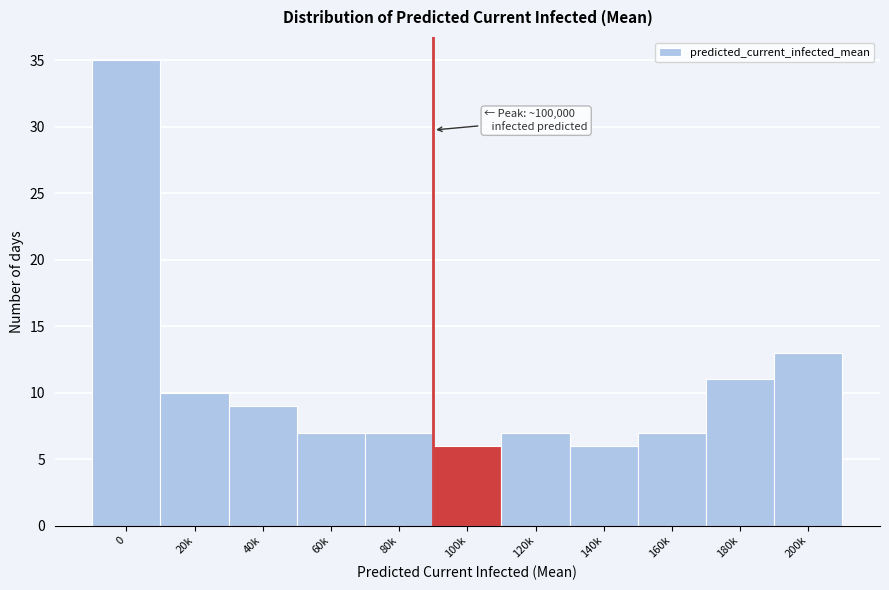

Reading left to right, extract all data points from this chart.

0=35	20k=10	40k=9	60k=7	80k=7	100k=6	120k=7	140k=6	160k=7	180k=11	200k=13